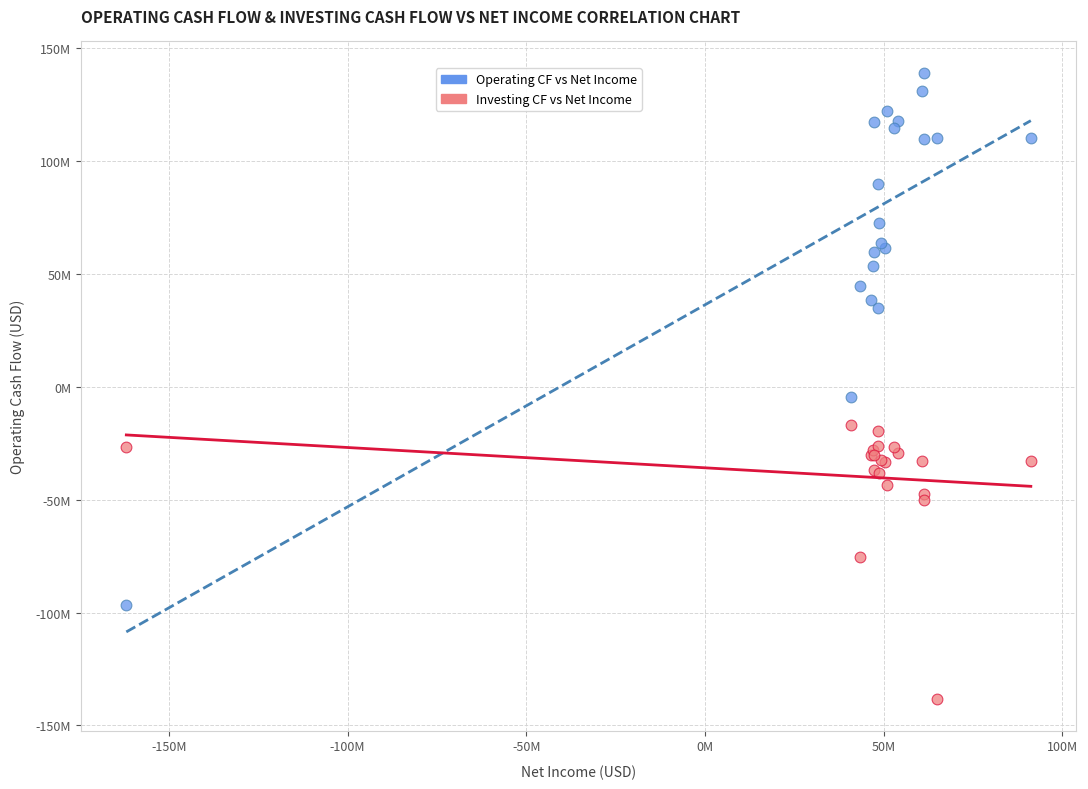

Which series reaches the minimum Y coordinate?

Investing CF vs Net Income